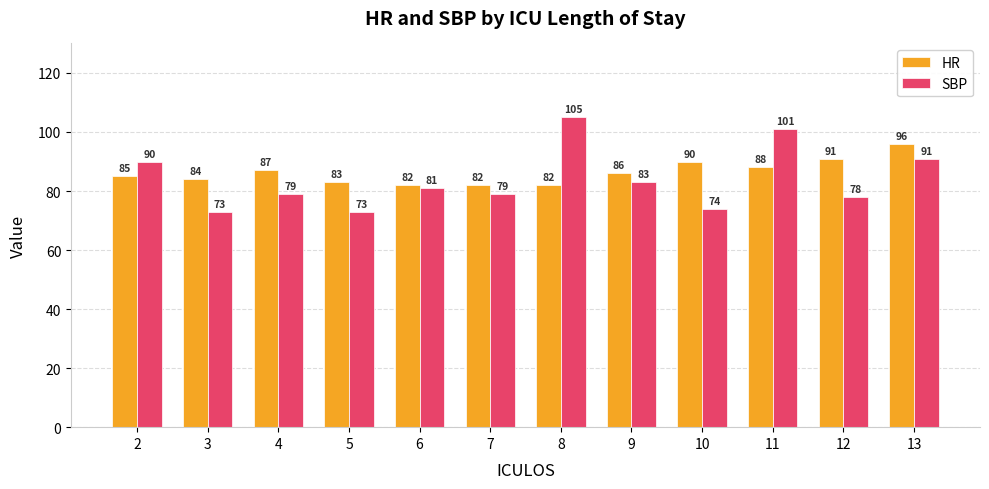

How many values in the HR series are below 86?

6